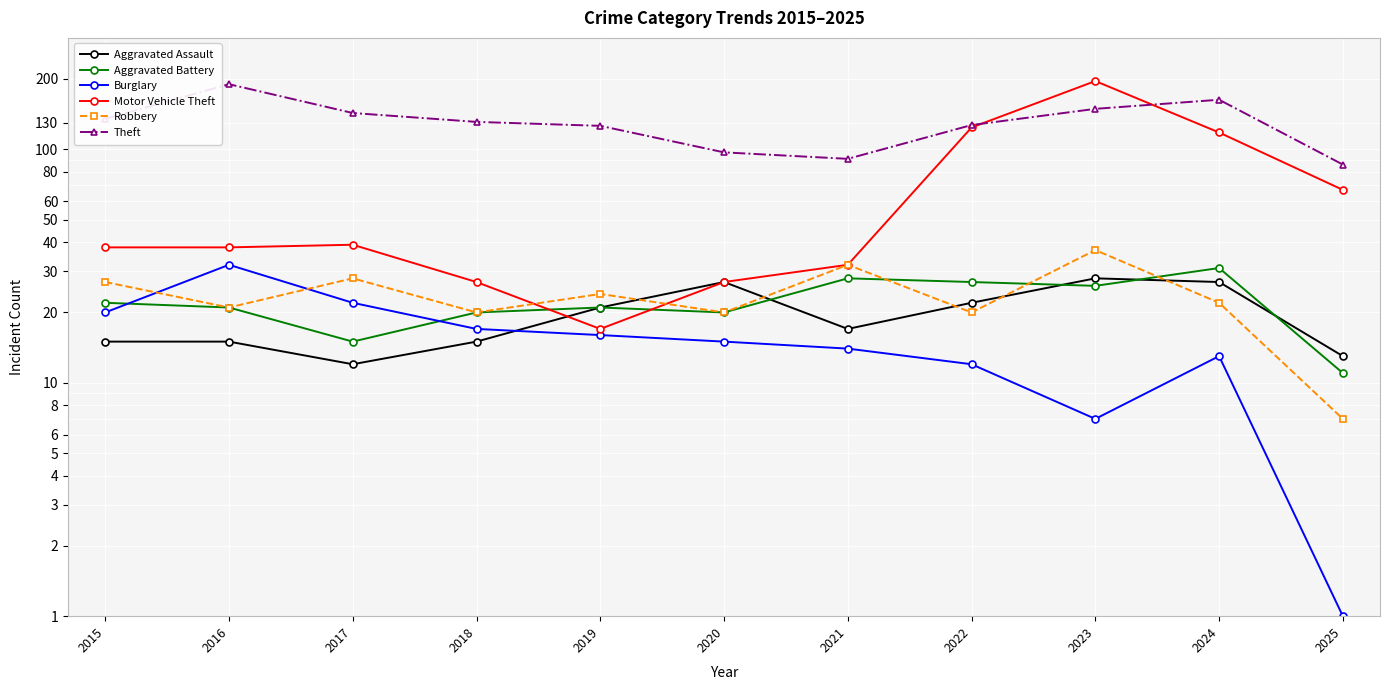

Reading right to left, transcribe all the data shown in this chart.

Aggravated Assault: 2025=13	2024=27	2023=28	2022=22	2021=17	2020=27	2019=21	2018=15	2017=12	2016=15	2015=15
Aggravated Battery: 2025=11	2024=31	2023=26	2022=27	2021=28	2020=20	2019=21	2018=20	2017=15	2016=21	2015=22
Burglary: 2025=1	2024=13	2023=7	2022=12	2021=14	2020=15	2019=16	2018=17	2017=22	2016=32	2015=20
Motor Vehicle Theft: 2025=67	2024=118	2023=196	2022=124	2021=32	2020=27	2019=17	2018=27	2017=39	2016=38	2015=38
Robbery: 2025=7	2024=22	2023=37	2022=20	2021=32	2020=20	2019=24	2018=20	2017=28	2016=21	2015=27
Theft: 2025=86	2024=163	2023=149	2022=127	2021=91	2020=97	2019=126	2018=131	2017=143	2016=190	2015=135